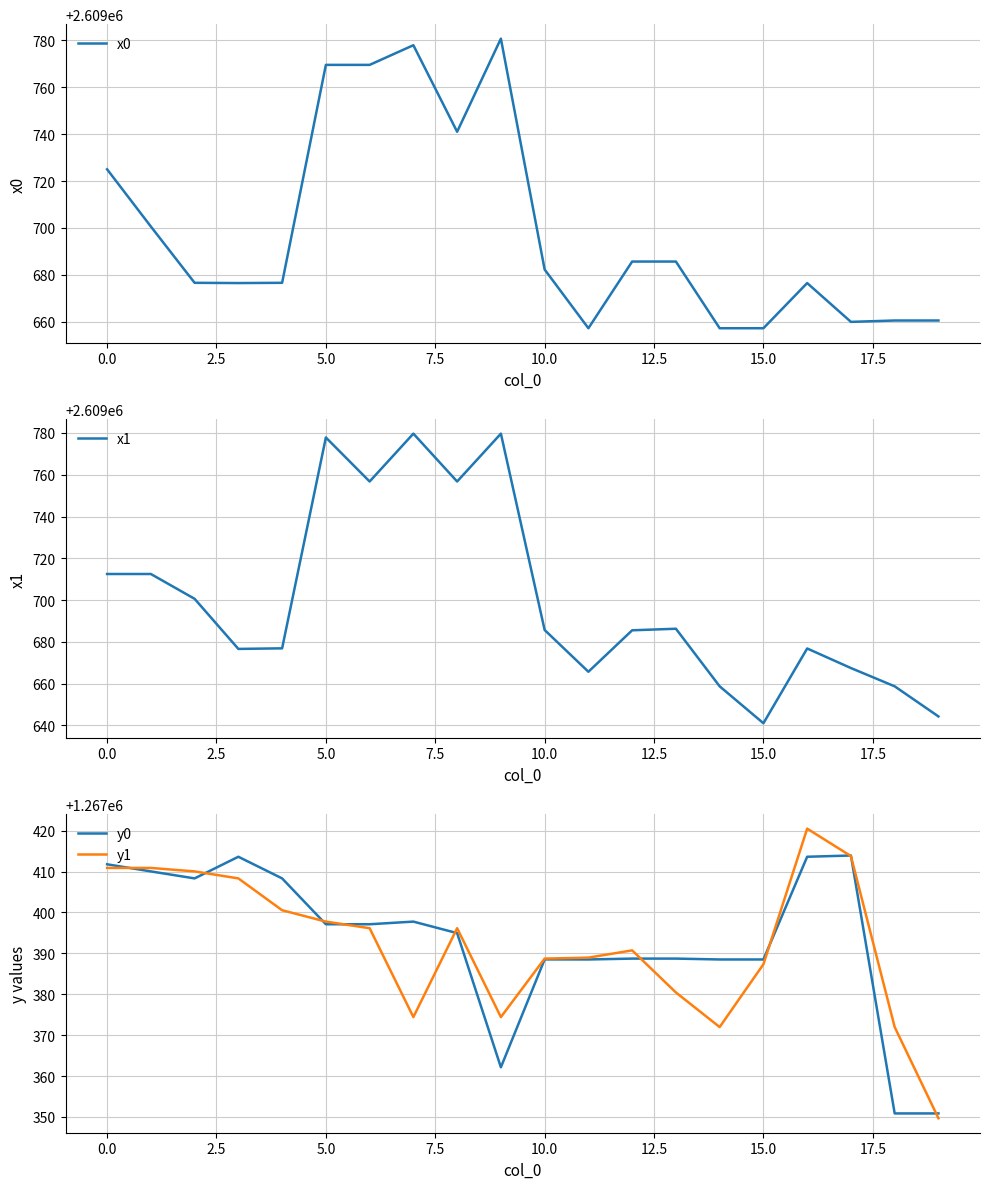

How many data points does each series have?

20